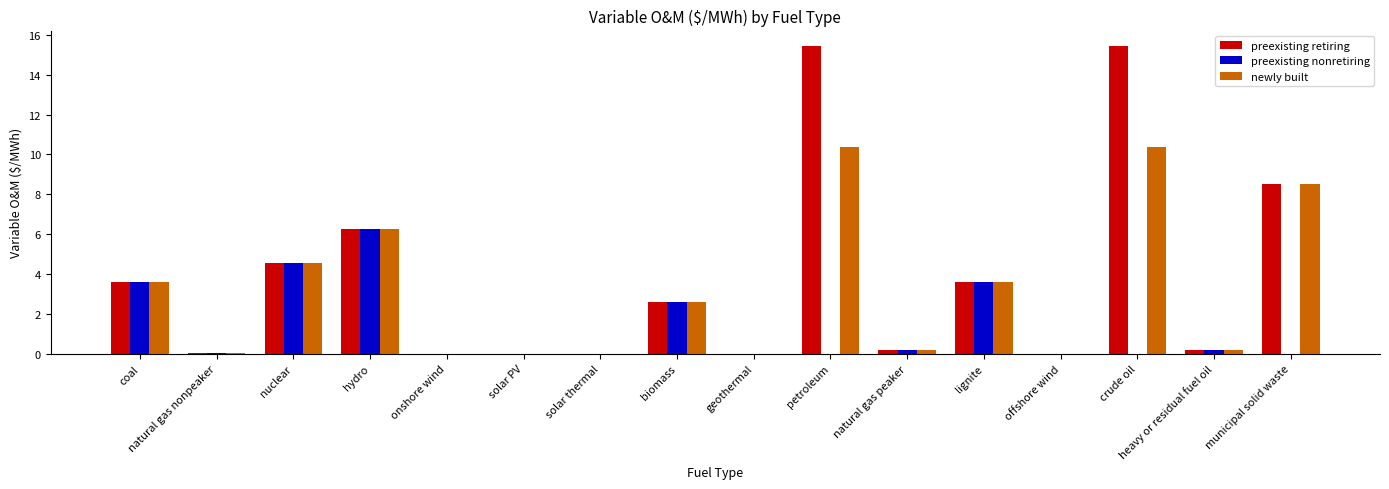

Is the value of preexisting nonretiring at coal greater than the value of preexisting retiring at petroleum?

No